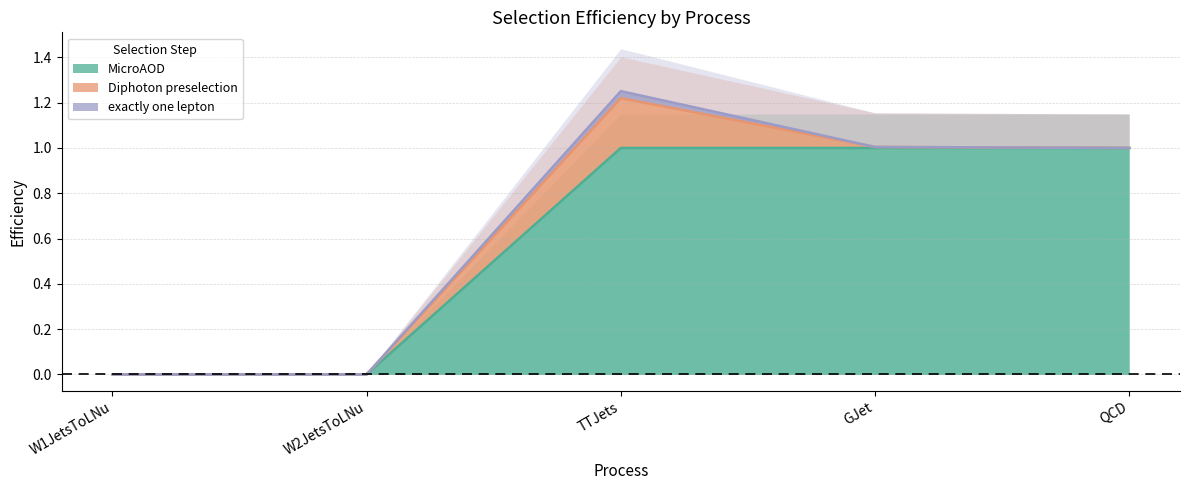

True or false: MicroAOD and Diphoton preselection intersect in this chart.

False